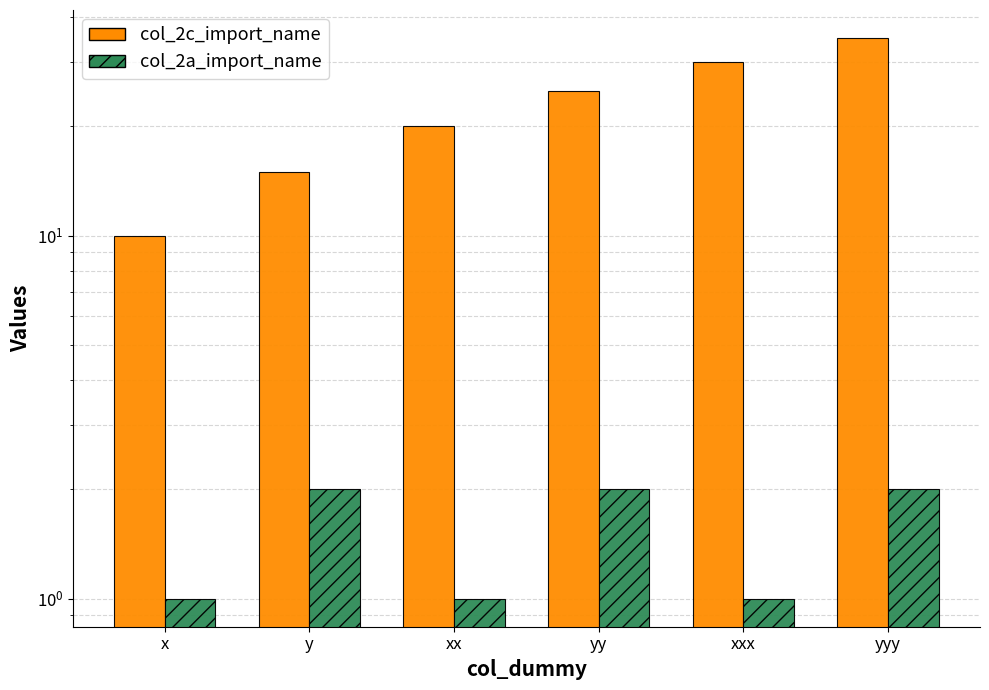

Reading left to right, list all the values displayed in this chart.

col_2c_import_name: 10	15	20	25	30	35
col_2a_import_name: 1	2	1	2	1	2